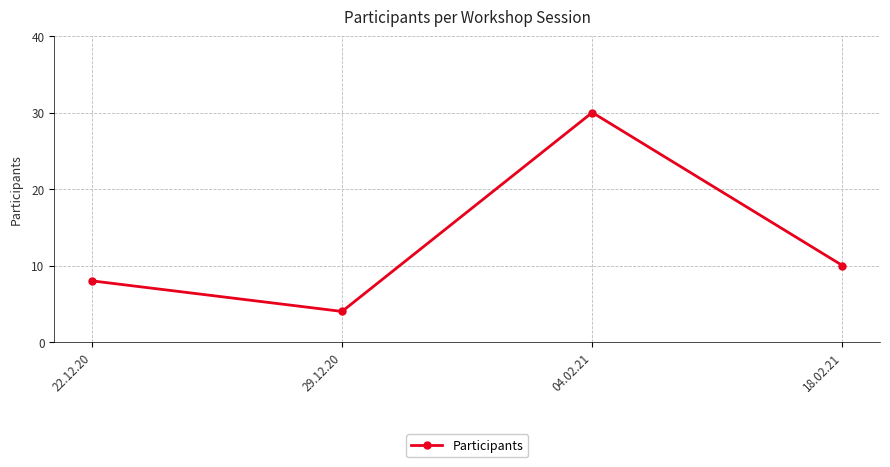

What is the change in value from 22.12.20 to 04.02.21?

+22